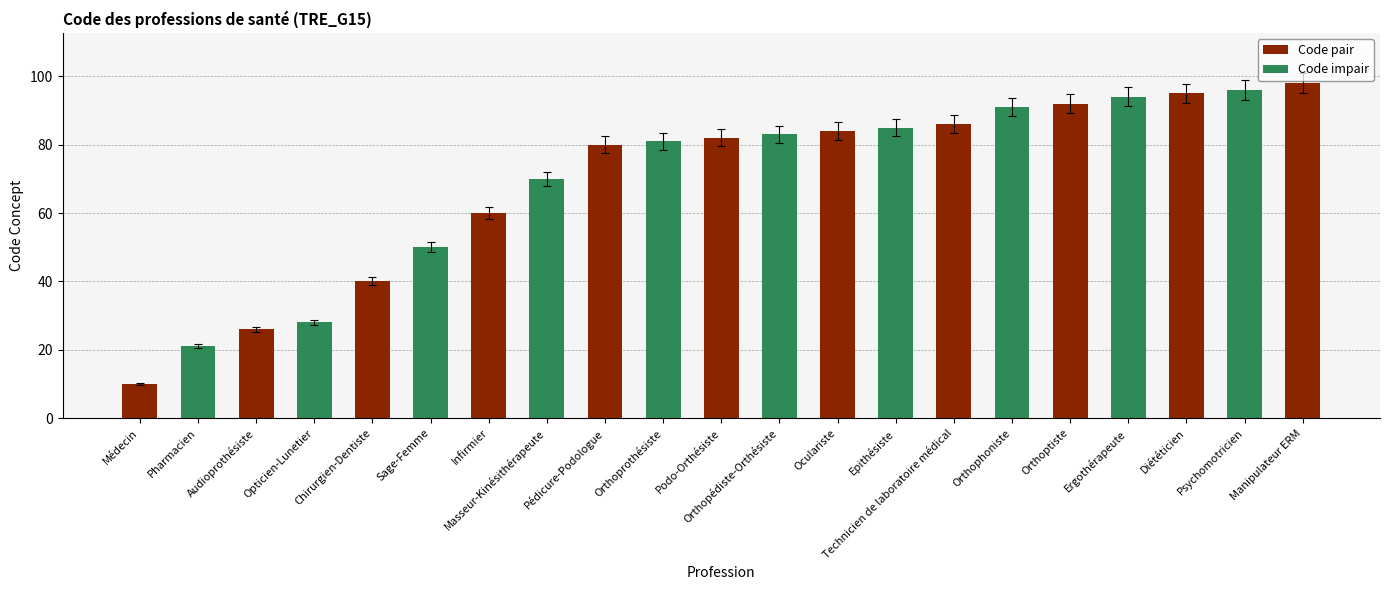

Which label corresponds to the largest value in the chart?

Manipulateur ERM